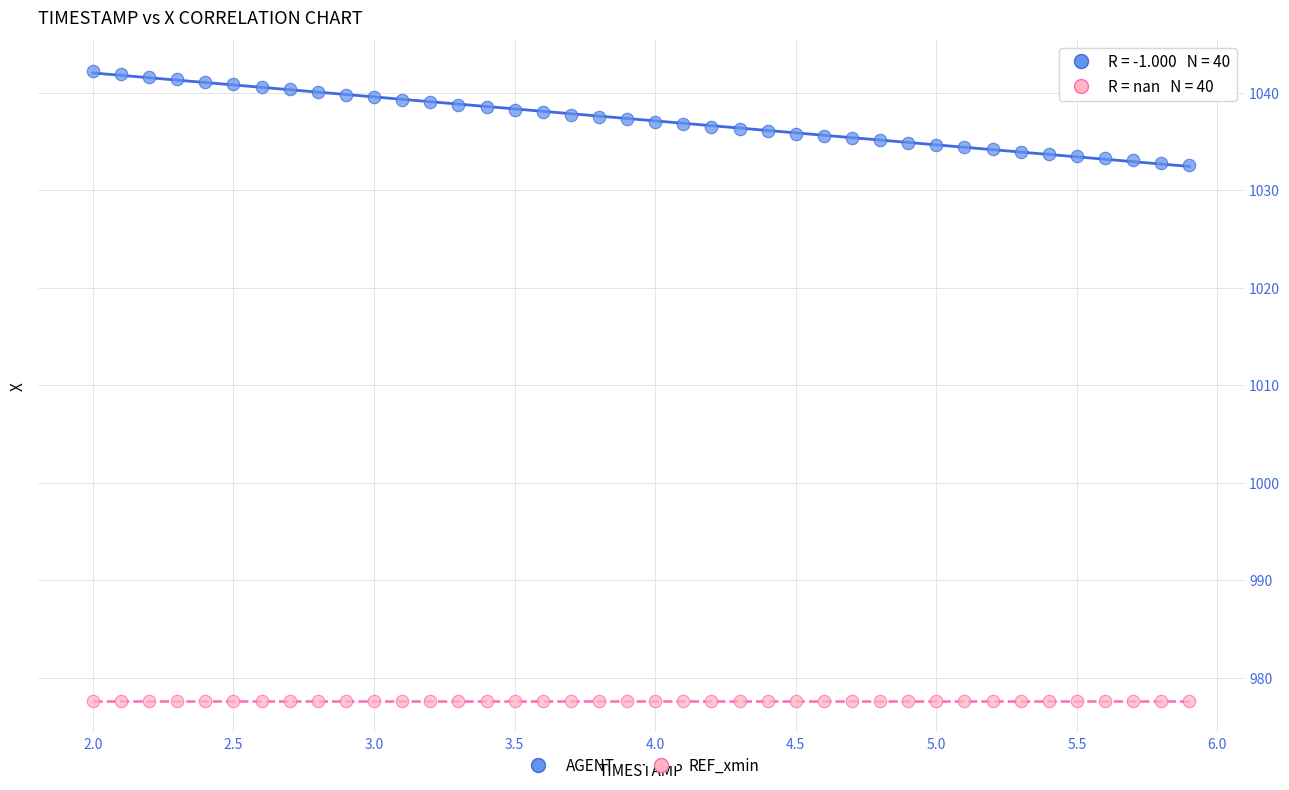

Which series reaches the maximum Y coordinate?

AGENT